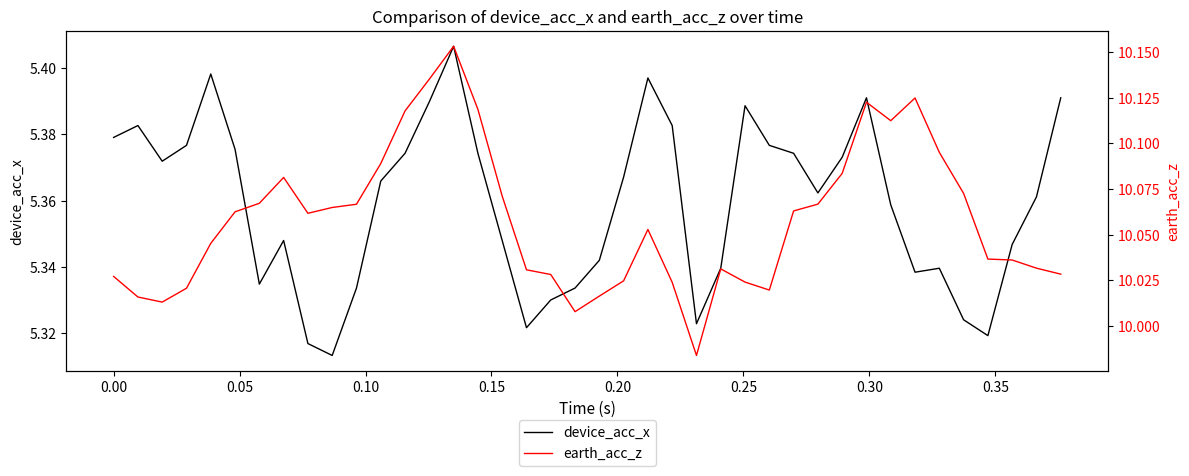

How many data points in earth_acc_z are above 10?

39